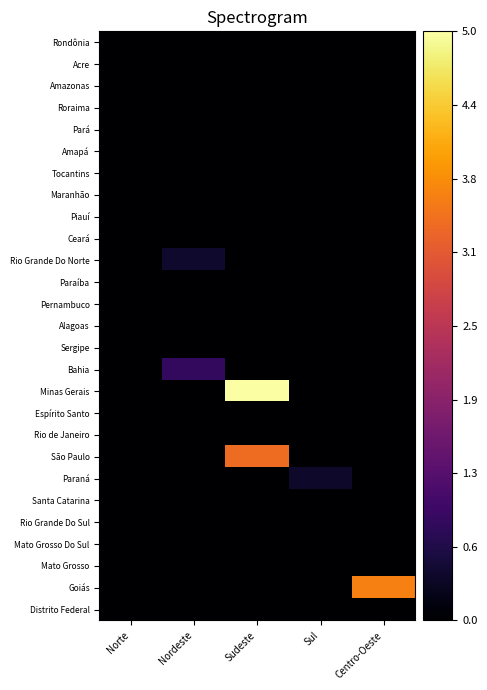

Reading right to left, transcribe all the data shown in this chart.

Rondônia: Centro-Oeste=0.0	Sul=0.0	Sudeste=0.0	Nordeste=0.0	Norte=0.0
Acre: Centro-Oeste=0.0	Sul=0.0	Sudeste=0.0	Nordeste=0.0	Norte=0.0
Amazonas: Centro-Oeste=0.0	Sul=0.0	Sudeste=0.0	Nordeste=0.0	Norte=0.0
Roraima: Centro-Oeste=0.0	Sul=0.0	Sudeste=0.0	Nordeste=0.0	Norte=0.0
Pará: Centro-Oeste=0.0	Sul=0.0	Sudeste=0.0	Nordeste=0.0	Norte=0.0
Amapá: Centro-Oeste=0.0	Sul=0.0	Sudeste=0.0	Nordeste=0.0	Norte=0.0
Tocantins: Centro-Oeste=0.0	Sul=0.0	Sudeste=0.0	Nordeste=0.0	Norte=0.0
Maranhão: Centro-Oeste=0.0	Sul=0.0	Sudeste=0.0	Nordeste=0.0	Norte=0.0
Piauí: Centro-Oeste=0.0	Sul=0.0	Sudeste=0.0	Nordeste=0.0	Norte=0.0
Ceará: Centro-Oeste=0.0	Sul=0.0	Sudeste=0.0	Nordeste=0.0	Norte=0.0
Rio Grande Do Norte: Centro-Oeste=0.0	Sul=0.0	Sudeste=0.0	Nordeste=0.4	Norte=0.0
Paraíba: Centro-Oeste=0.0	Sul=0.0	Sudeste=0.0	Nordeste=0.0	Norte=0.0
Pernambuco: Centro-Oeste=0.0	Sul=0.0	Sudeste=0.0	Nordeste=0.0	Norte=0.0
Alagoas: Centro-Oeste=0.0	Sul=0.0	Sudeste=0.0	Nordeste=0.0	Norte=0.0
Sergipe: Centro-Oeste=0.0	Sul=0.0	Sudeste=0.0	Nordeste=0.0	Norte=0.0
Bahia: Centro-Oeste=0.0	Sul=0.0	Sudeste=0.0	Nordeste=0.8	Norte=0.0
Minas Gerais: Centro-Oeste=0.0	Sul=0.0	Sudeste=5.0	Nordeste=0.0	Norte=0.0
Espírito Santo: Centro-Oeste=0.0	Sul=0.0	Sudeste=0.0	Nordeste=0.0	Norte=0.0
Rio de Janeiro: Centro-Oeste=0.0	Sul=0.0	Sudeste=0.0	Nordeste=0.0	Norte=0.0
São Paulo: Centro-Oeste=0.0	Sul=0.0	Sudeste=3.4	Nordeste=0.0	Norte=0.0
Paraná: Centro-Oeste=0.0	Sul=0.4	Sudeste=0.0	Nordeste=0.0	Norte=0.0
Santa Catarina: Centro-Oeste=0.0	Sul=0.0	Sudeste=0.0	Nordeste=0.0	Norte=0.0
Rio Grande Do Sul: Centro-Oeste=0.0	Sul=0.0	Sudeste=0.0	Nordeste=0.0	Norte=0.0
Mato Grosso Do Sul: Centro-Oeste=0.0	Sul=0.0	Sudeste=0.0	Nordeste=0.0	Norte=0.0
Mato Grosso: Centro-Oeste=0.0	Sul=0.0	Sudeste=0.0	Nordeste=0.0	Norte=0.0
Goiás: Centro-Oeste=3.6	Sul=0.0	Sudeste=0.0	Nordeste=0.0	Norte=0.0
Distrito Federal: Centro-Oeste=0.0	Sul=0.0	Sudeste=0.0	Nordeste=0.0	Norte=0.0